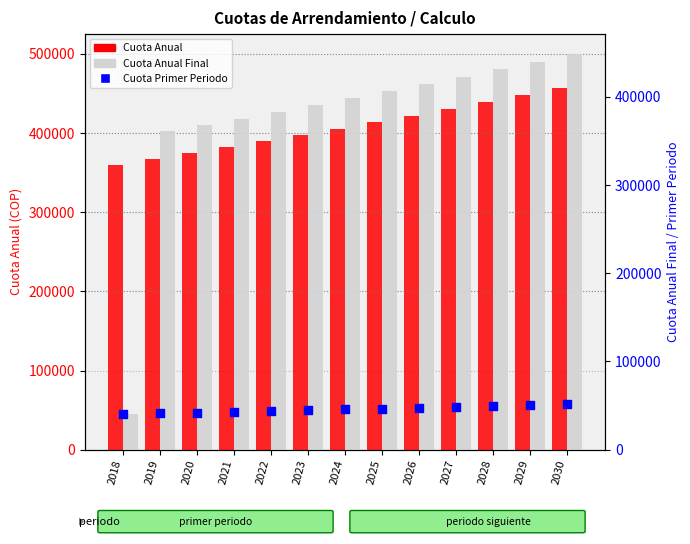

What is the total value across all series at 2019?

769255.9